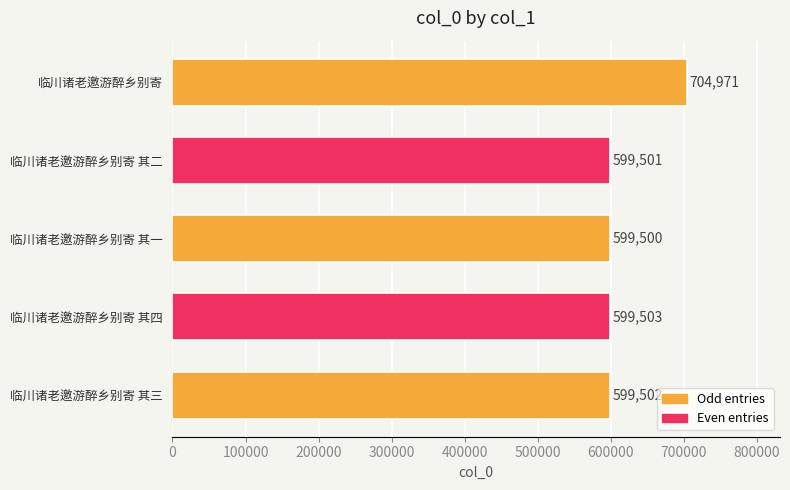

Which category has the highest value across all series?

临川诸老邀游醉乡别寄